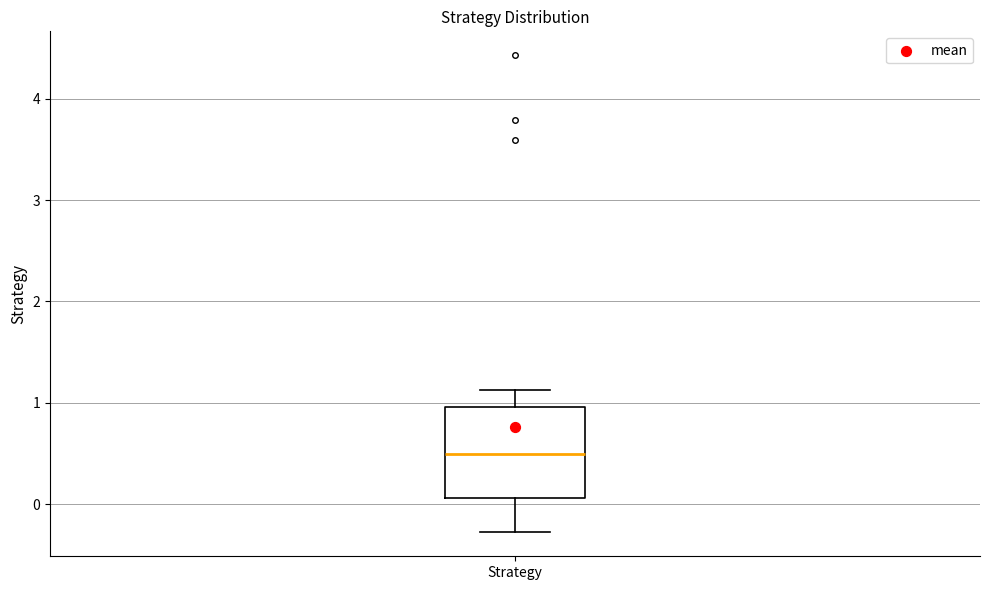

Transcribe this box plot: give where the median line is, the range the box spans, and where the two whiskers end, as read against the y-axis. The values are not printed on the chart, so give them approximately, as read against the axis.

median 0.5, box 0.1 to 1.0, whiskers -0.3 to 1.1